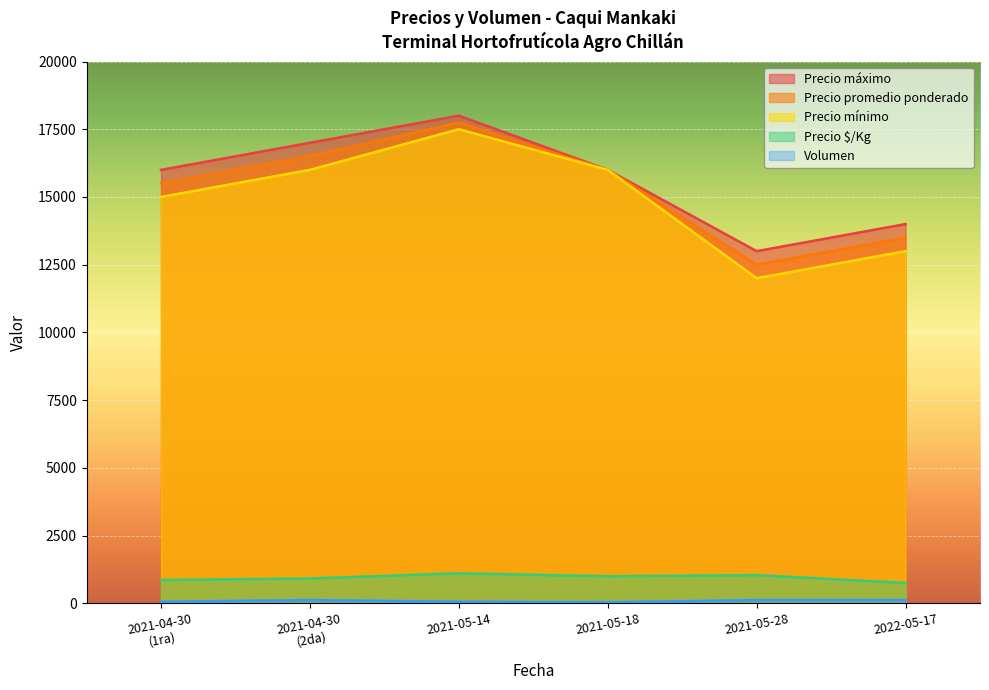

At how many categories does at least one series exceed 14065?

4